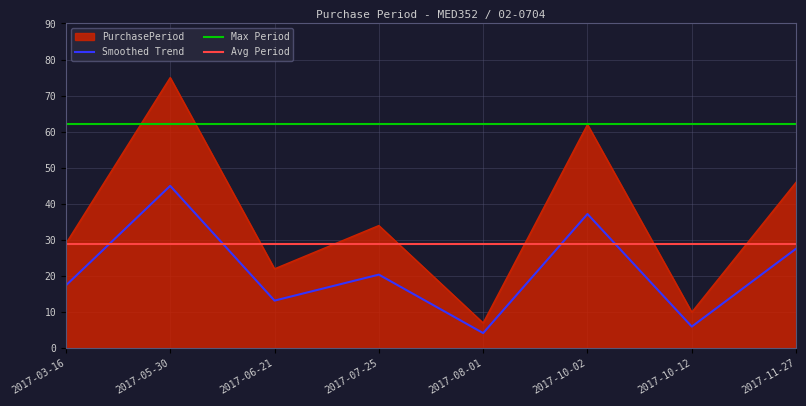

At which category does the chart reach its minimum across all series?

2017-08-01